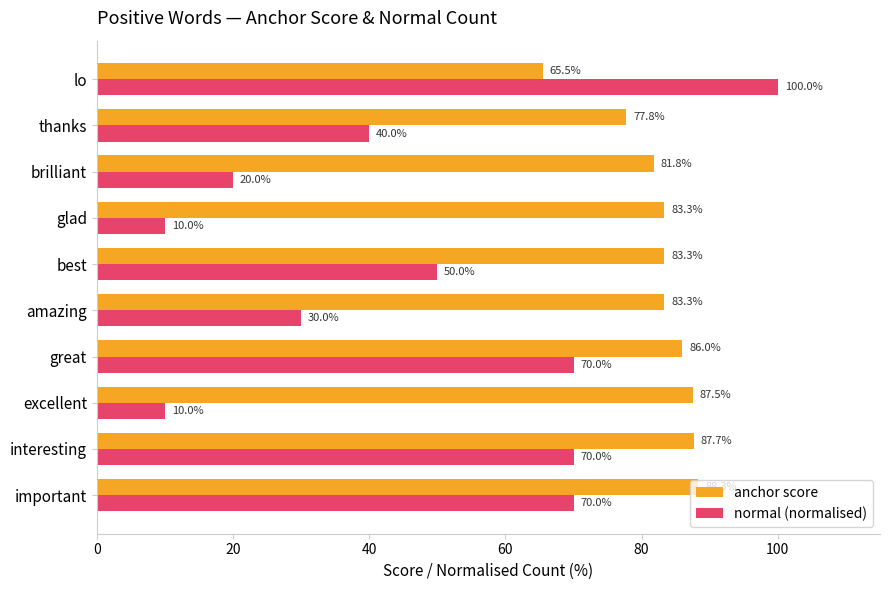

The normal (normalised) series shows 50.0 at best. True or false?

True